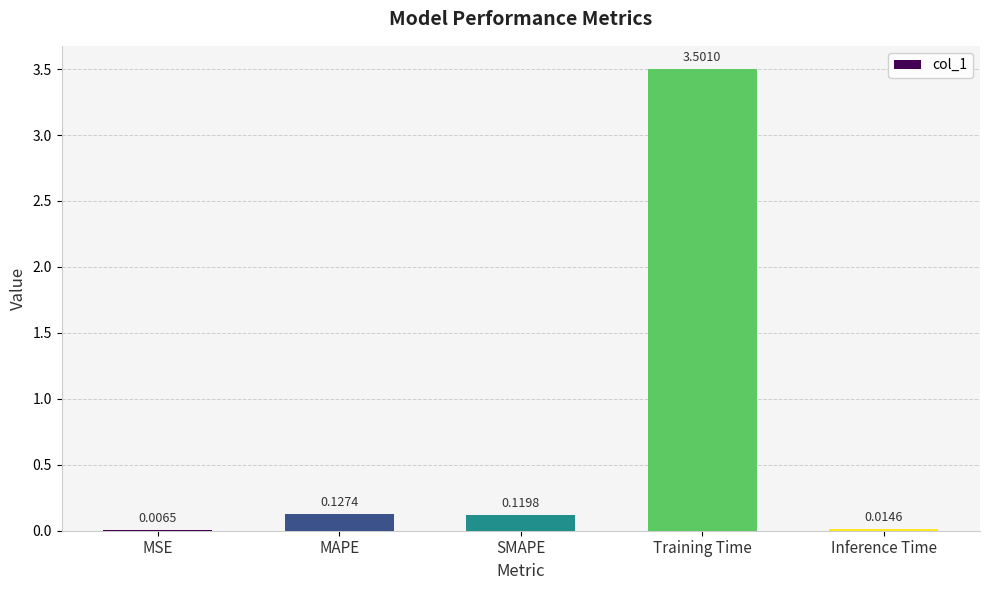

Where is the data nearest to the value 1?

MAPE